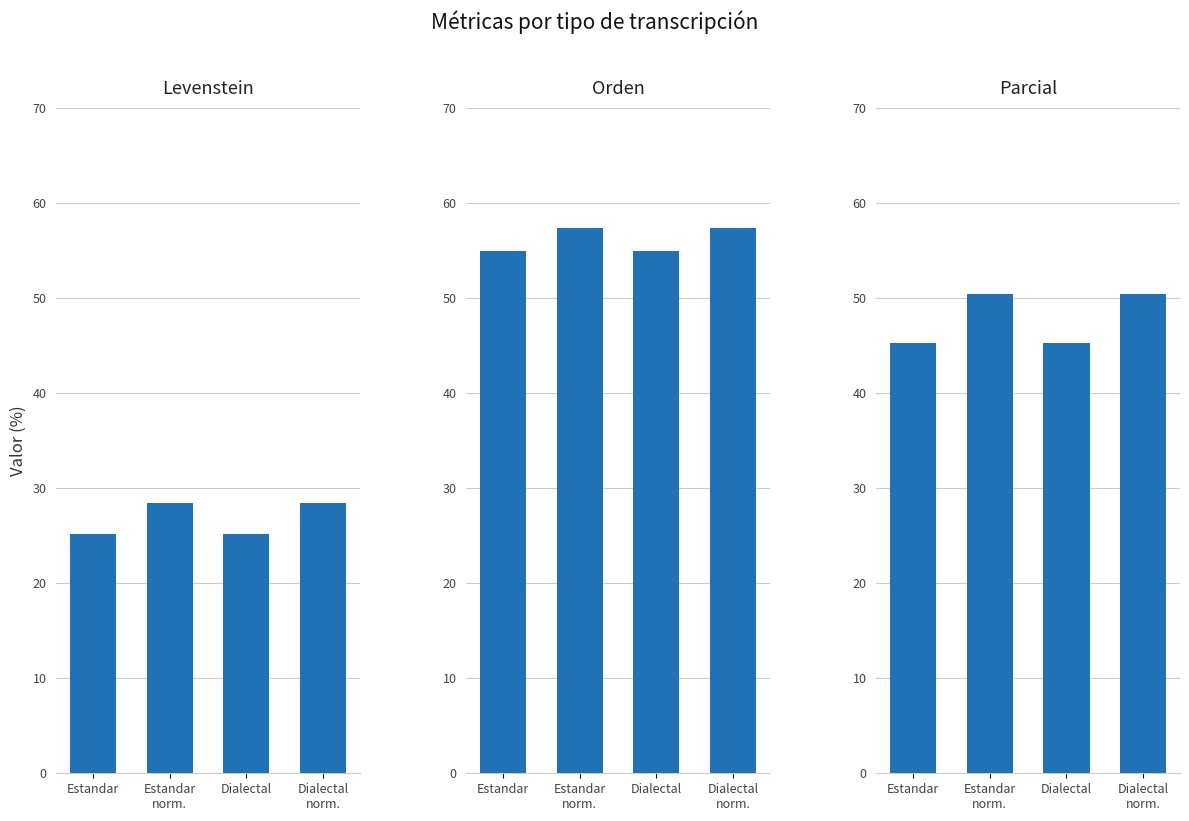

What is the minimum value shown in the chart?

25.1